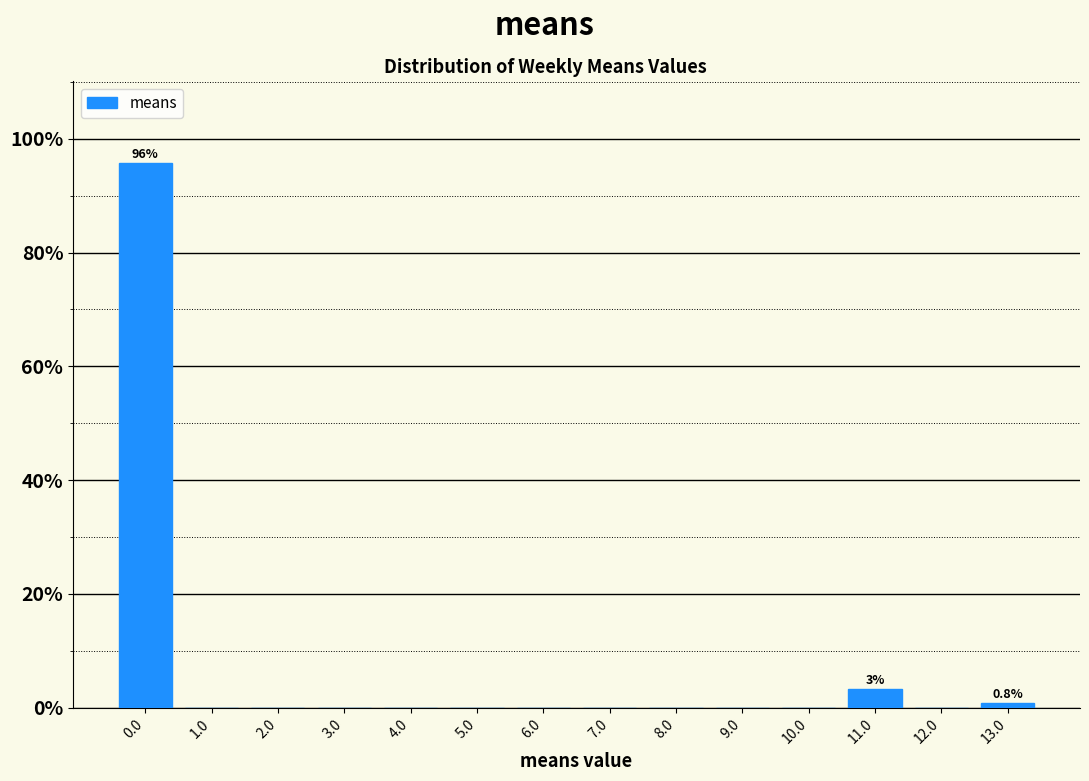

Which range on the x-axis has the tallest bar?

-0.5 to 0.5